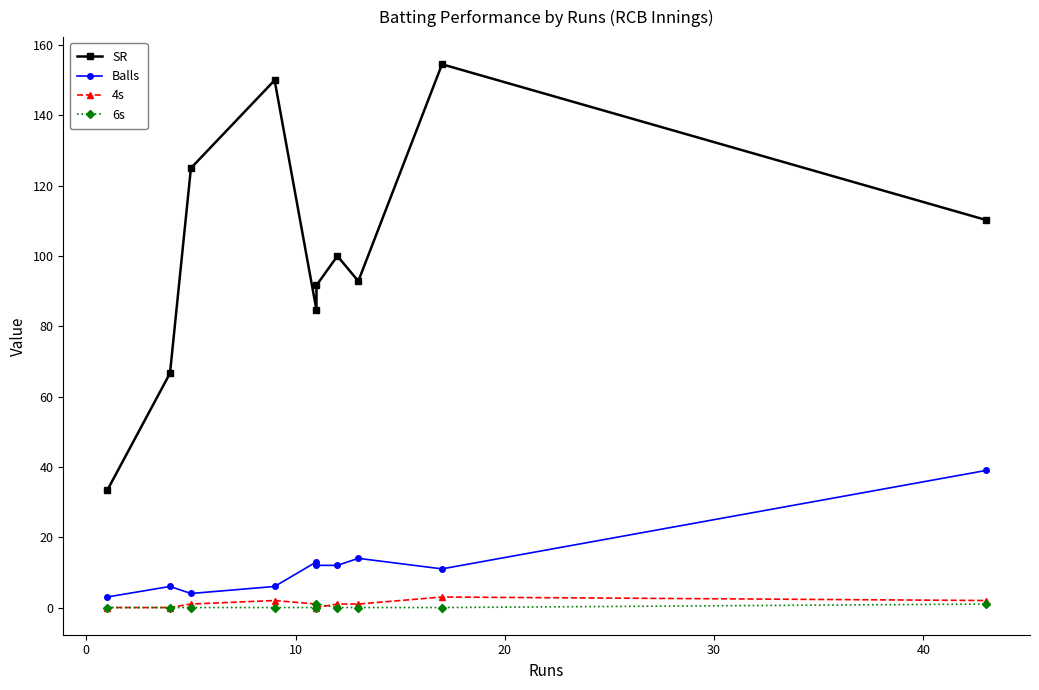

What is the value of the SR point at the 3rd from the left?

125.0